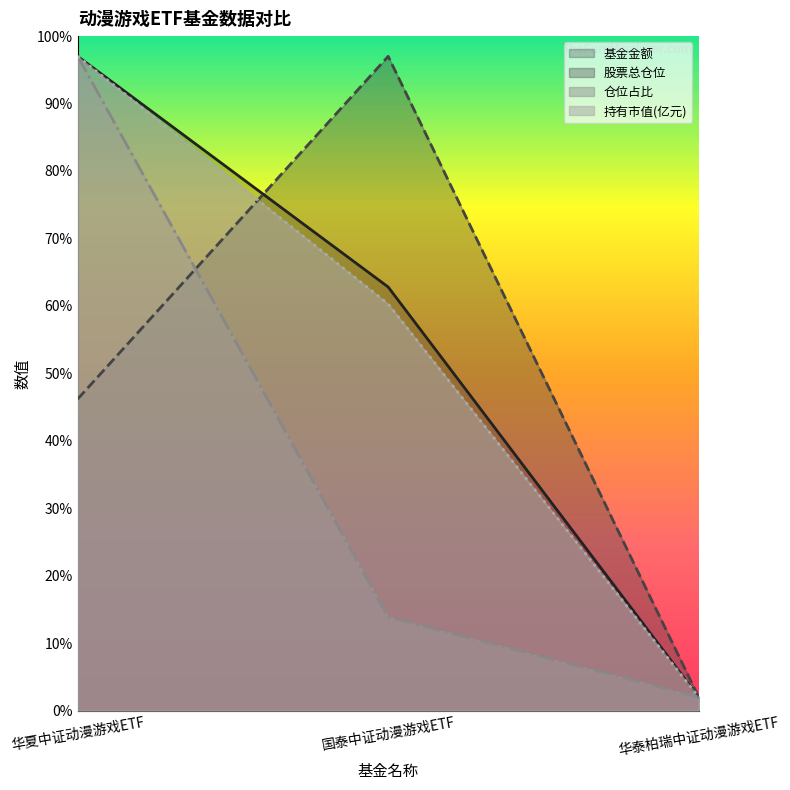

At which category is the sum across all series the highest?

华夏中证动漫游戏ETF